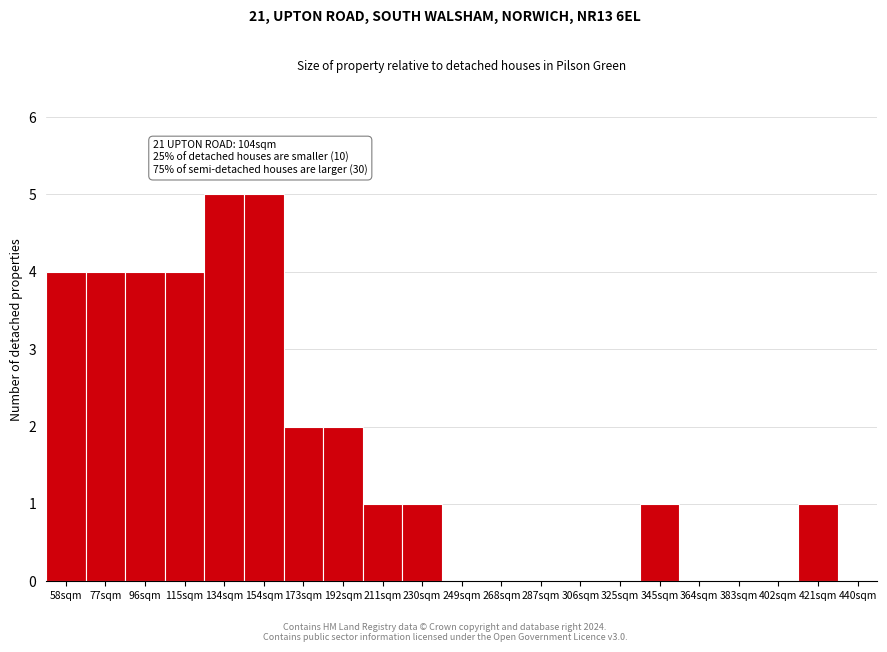

Reading left to right, extract all data points from this chart.

58sqm=4	77sqm=4	96sqm=4	115sqm=4	134sqm=5	154sqm=5	173sqm=2	192sqm=2	211sqm=1	230sqm=1	249sqm=0	268sqm=0	287sqm=0	306sqm=0	325sqm=0	345sqm=1	364sqm=0	383sqm=0	402sqm=0	421sqm=1